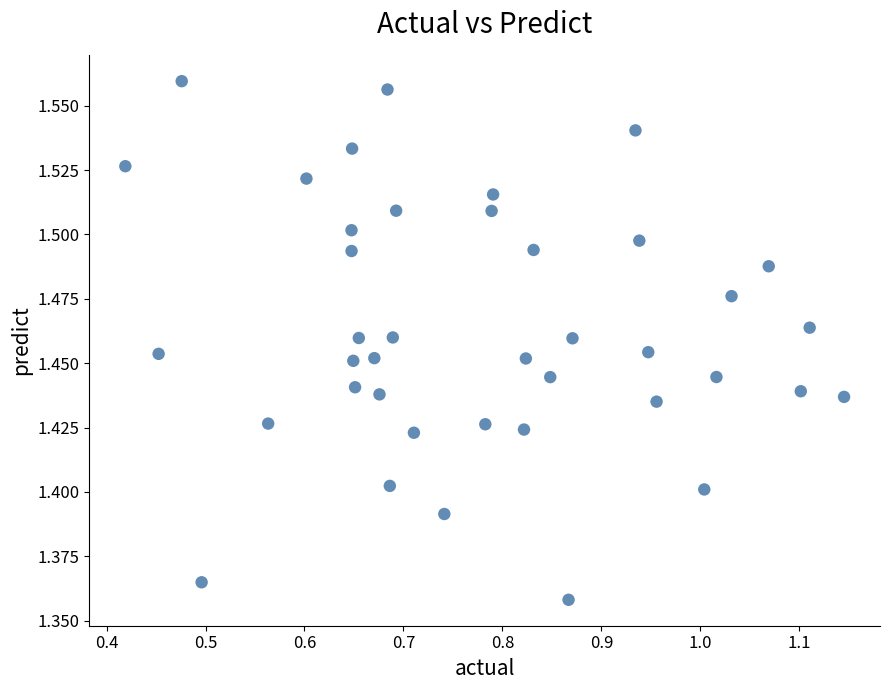

What is the range of X values (max minus min)?

0.7